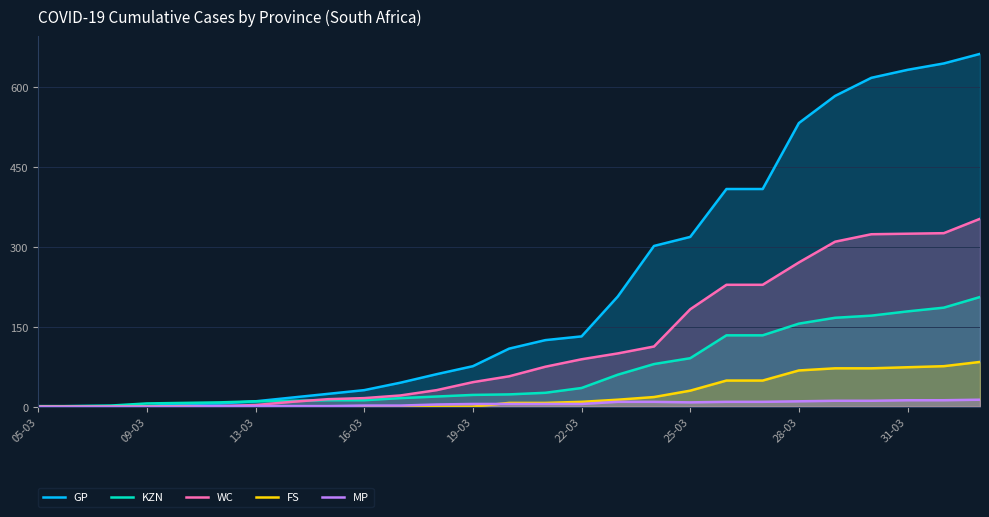

True or false: MP has more than 1 points higher than both neighbors.

False